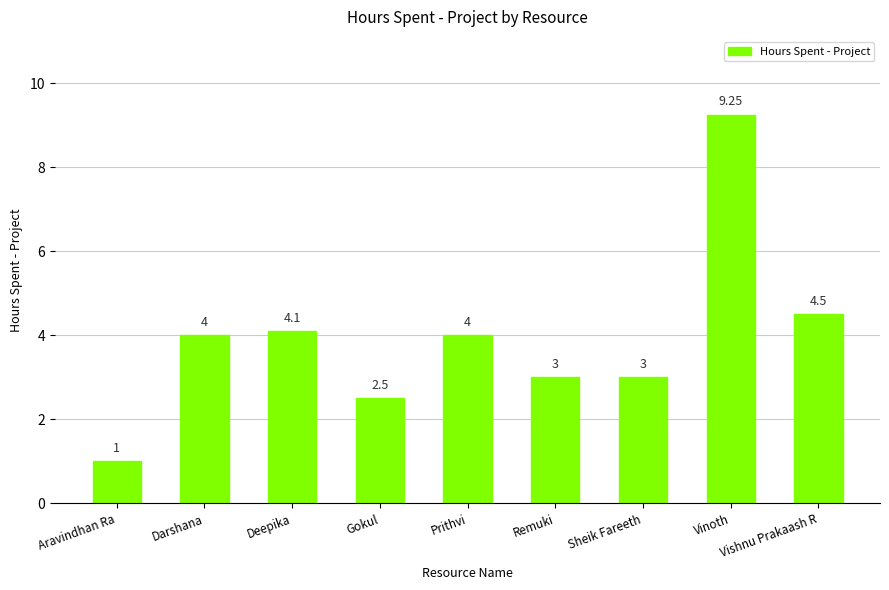

What is the sum of the values at Darshana and Remuki?

7.0